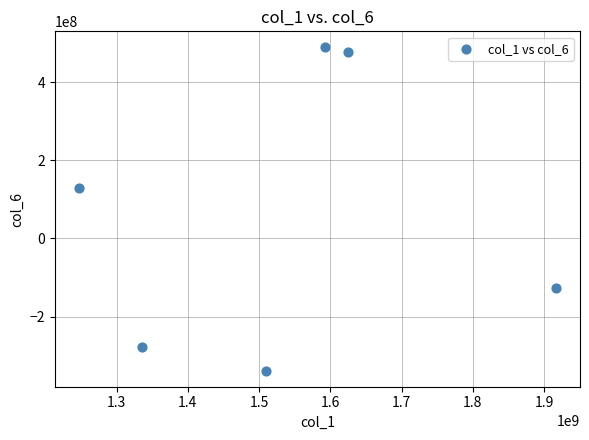

What Y value in the scatter plot is closest to 75152826?

128384198.7